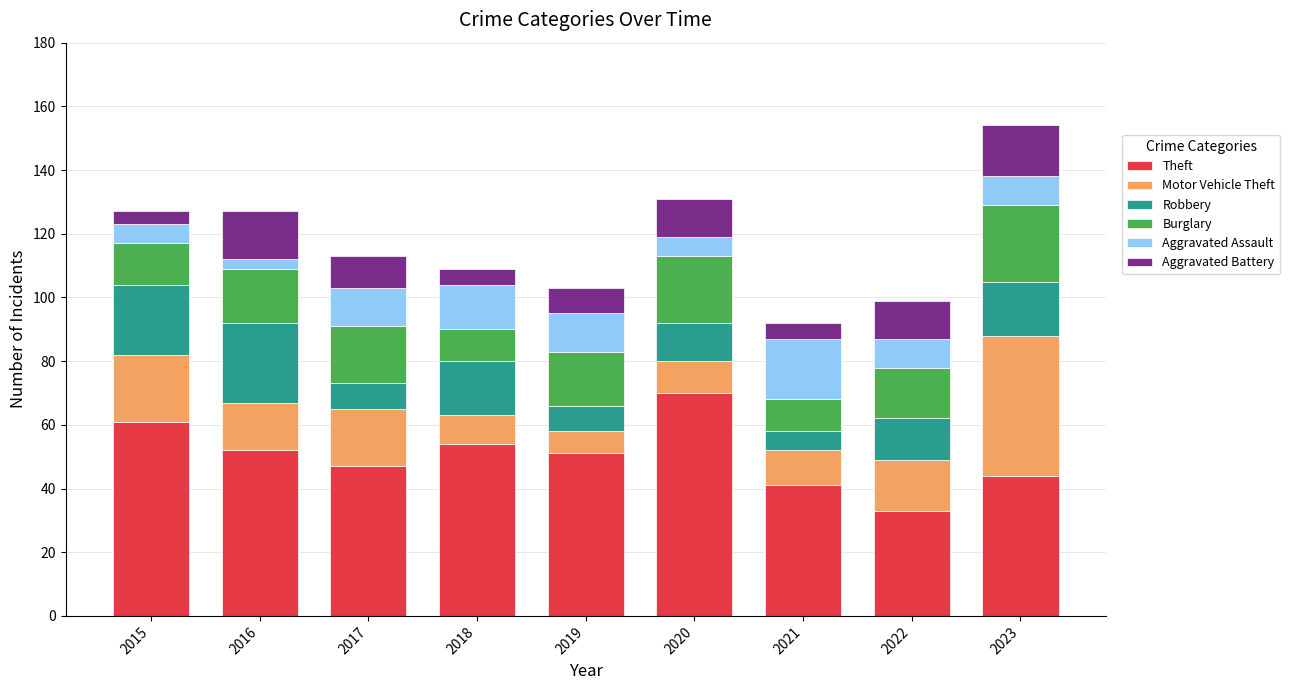

Is it true that Theft equals 68 at 2023?

False